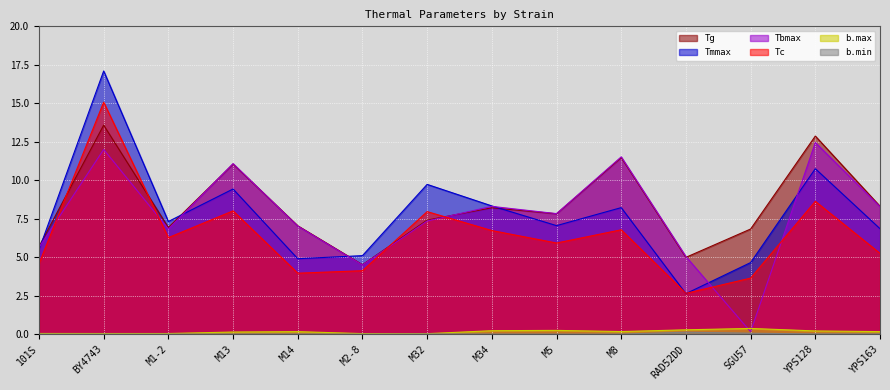

What is the value of the b.max point at the 14th from the left?

0.2